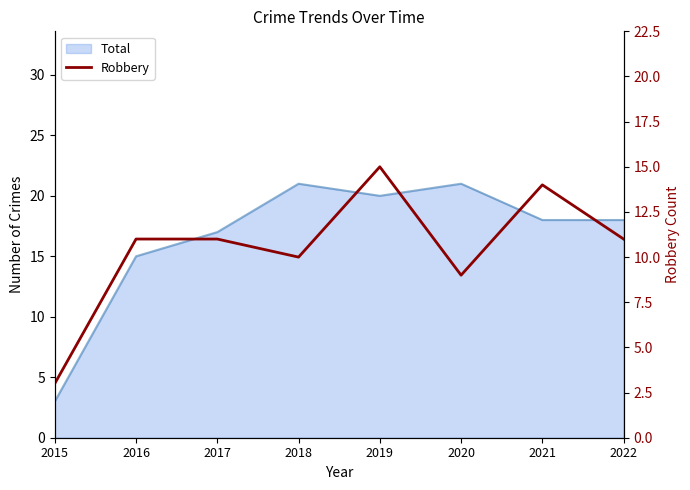

How many points are higher than both their immediate neighbors (excluding endpoints)?

2